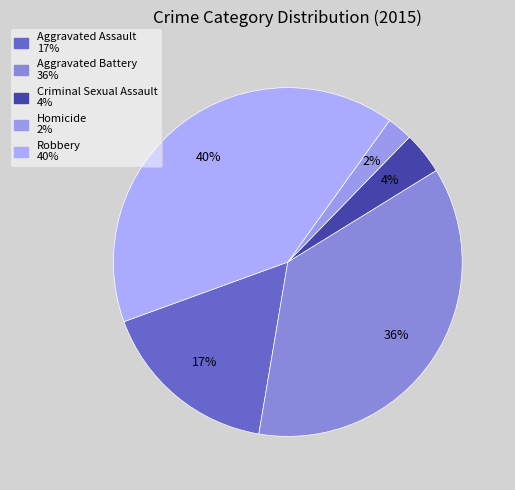

Is Criminal Sexual Assault the majority of the pie?

No